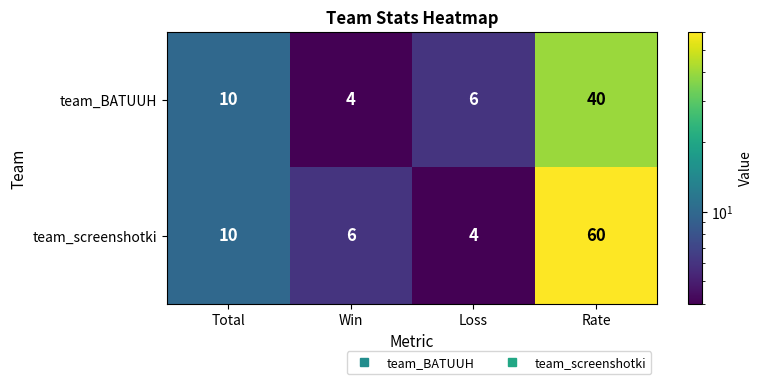

What is the maximum value shown in the chart?

60